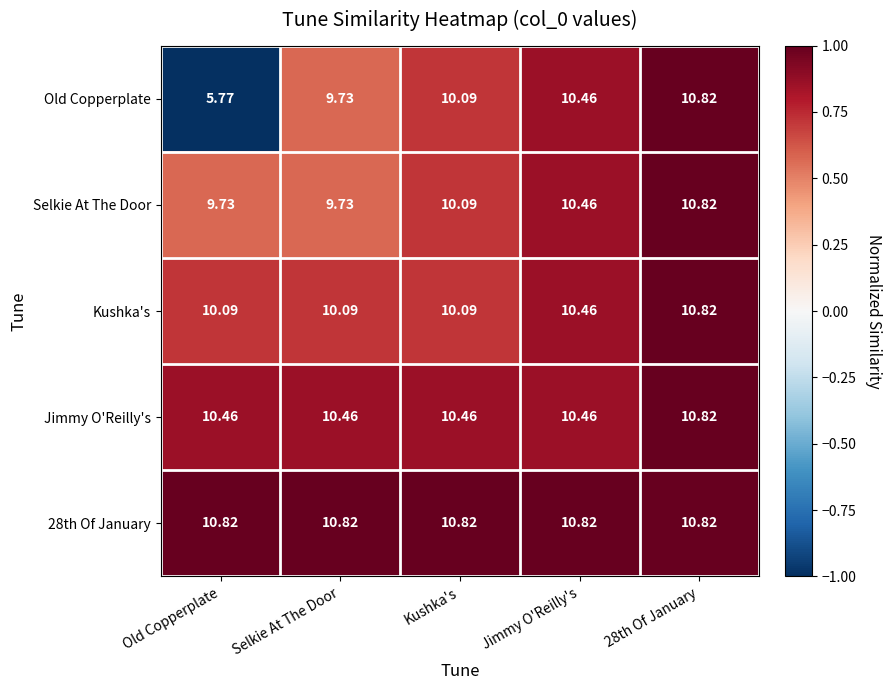

Which series has the largest range (max minus min)?

Old Copperplate